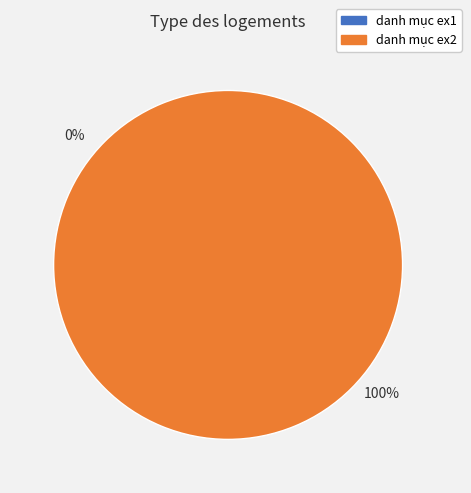

Is it true that danh mục ex1 is 1% of the pie?

False